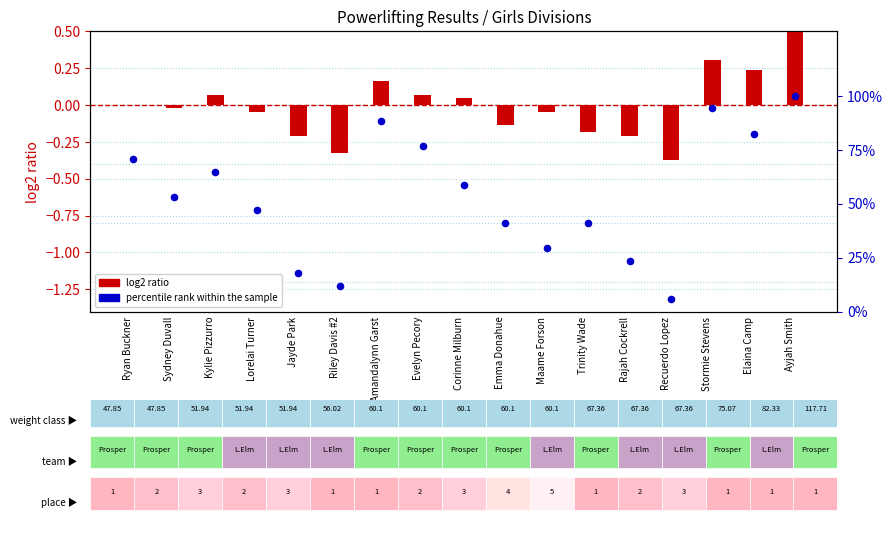

At which category is the sum across all series the highest?

Ayjah Smith